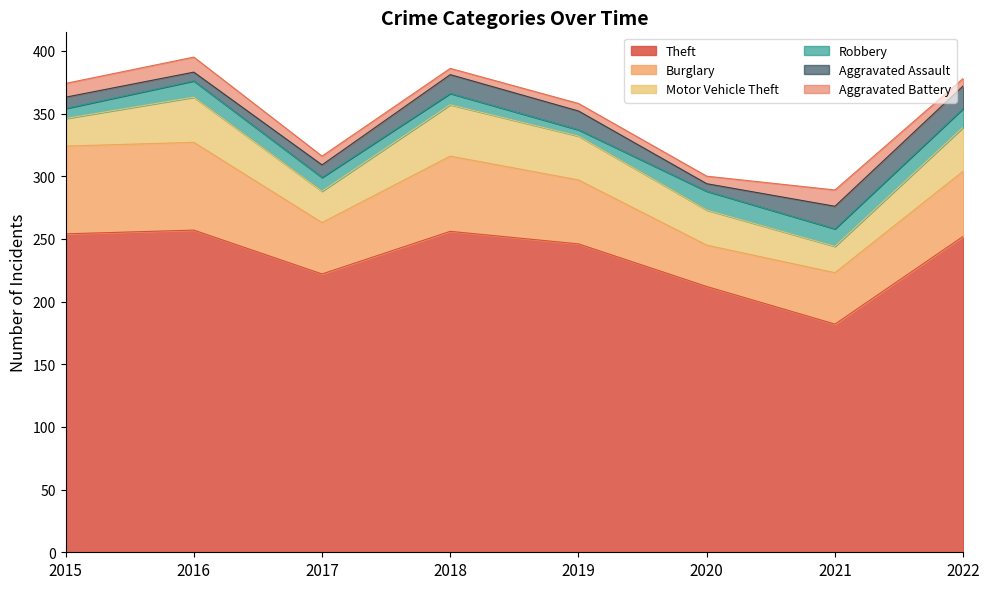

Rank the categories by Motor Vehicle Theft value from lowest to highest.

2021, 2015, 2017, 2020, 2019, 2022, 2016, 2018